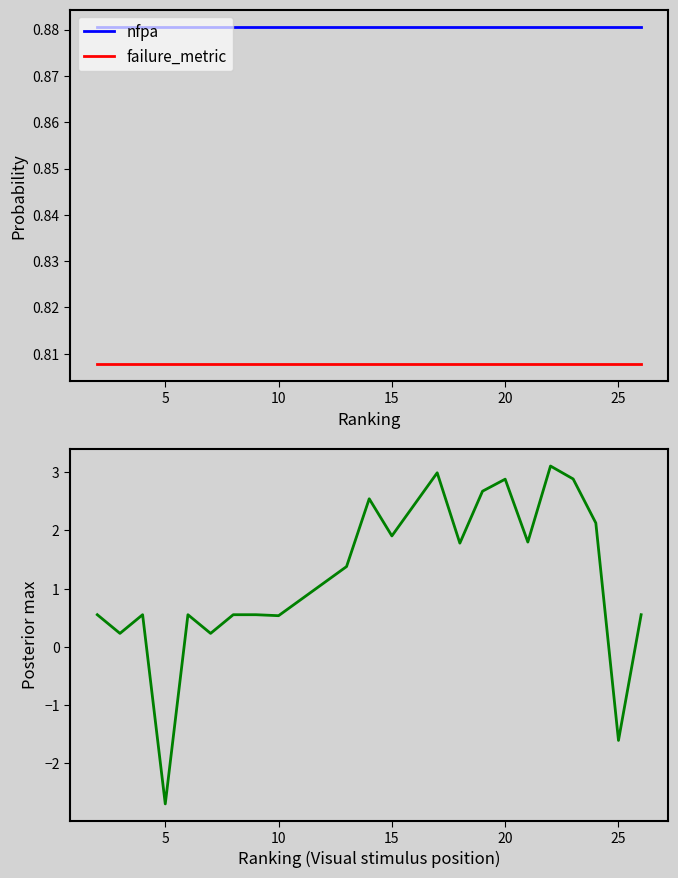

What is the average value of the rank_index series?

1.2